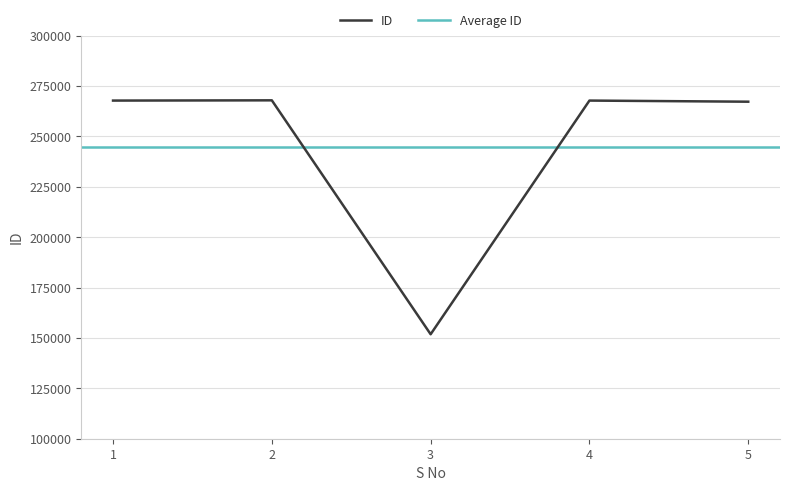

Which label corresponds to the smallest value in the chart?

3